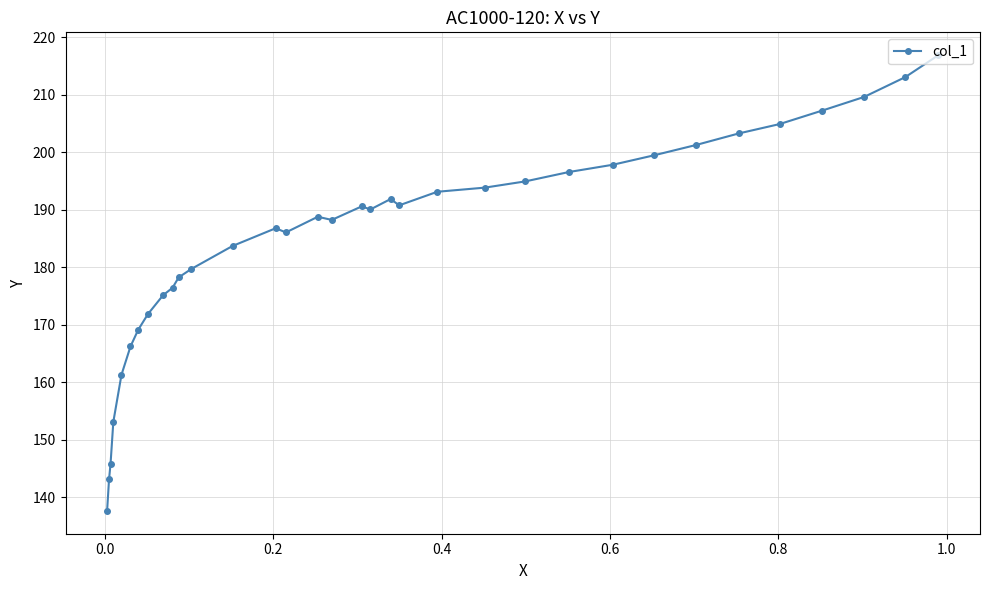

How many lines are shown in the chart?

1